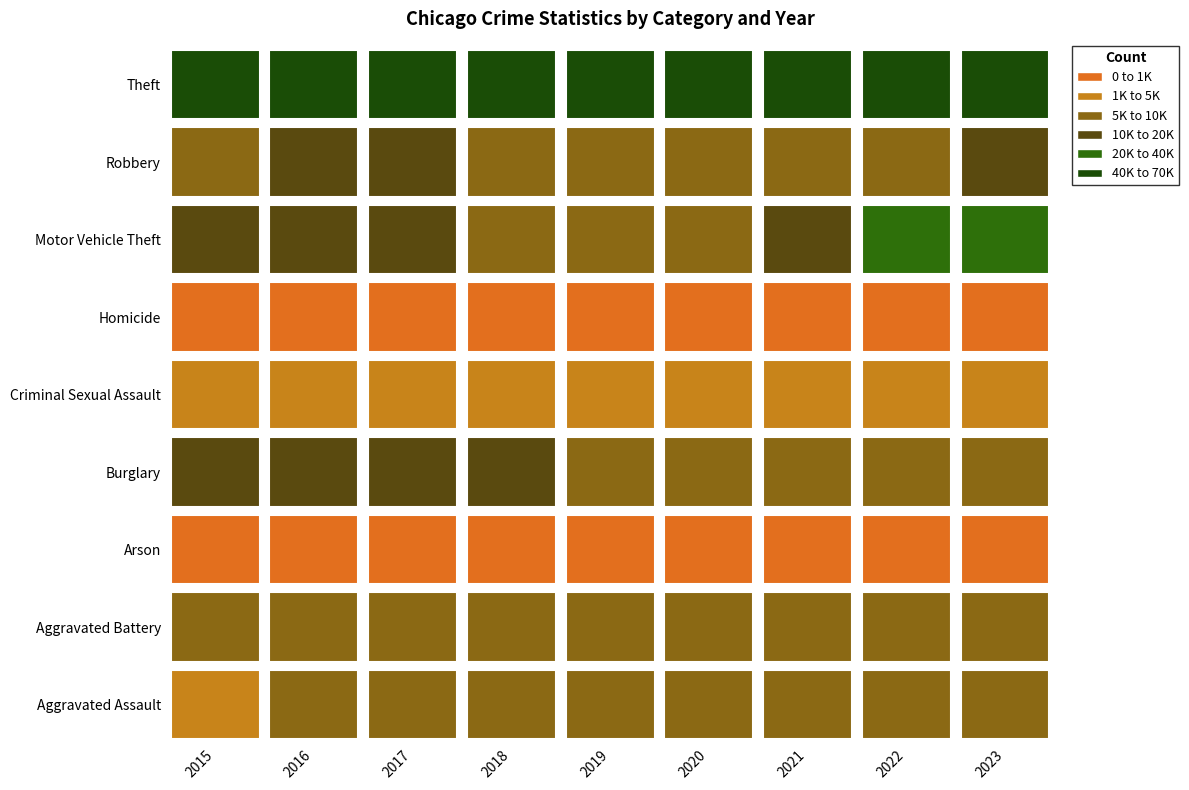

What is the maximum value shown in the chart?

65287